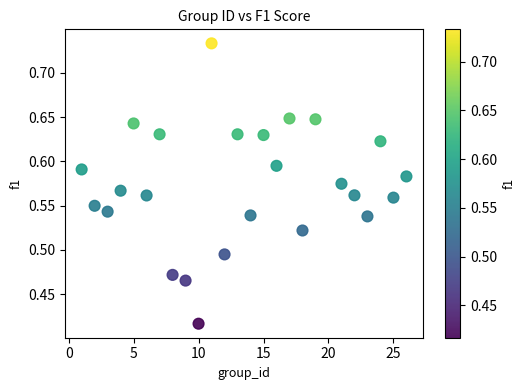

What is the range of Y values (max minus min)?

0.3